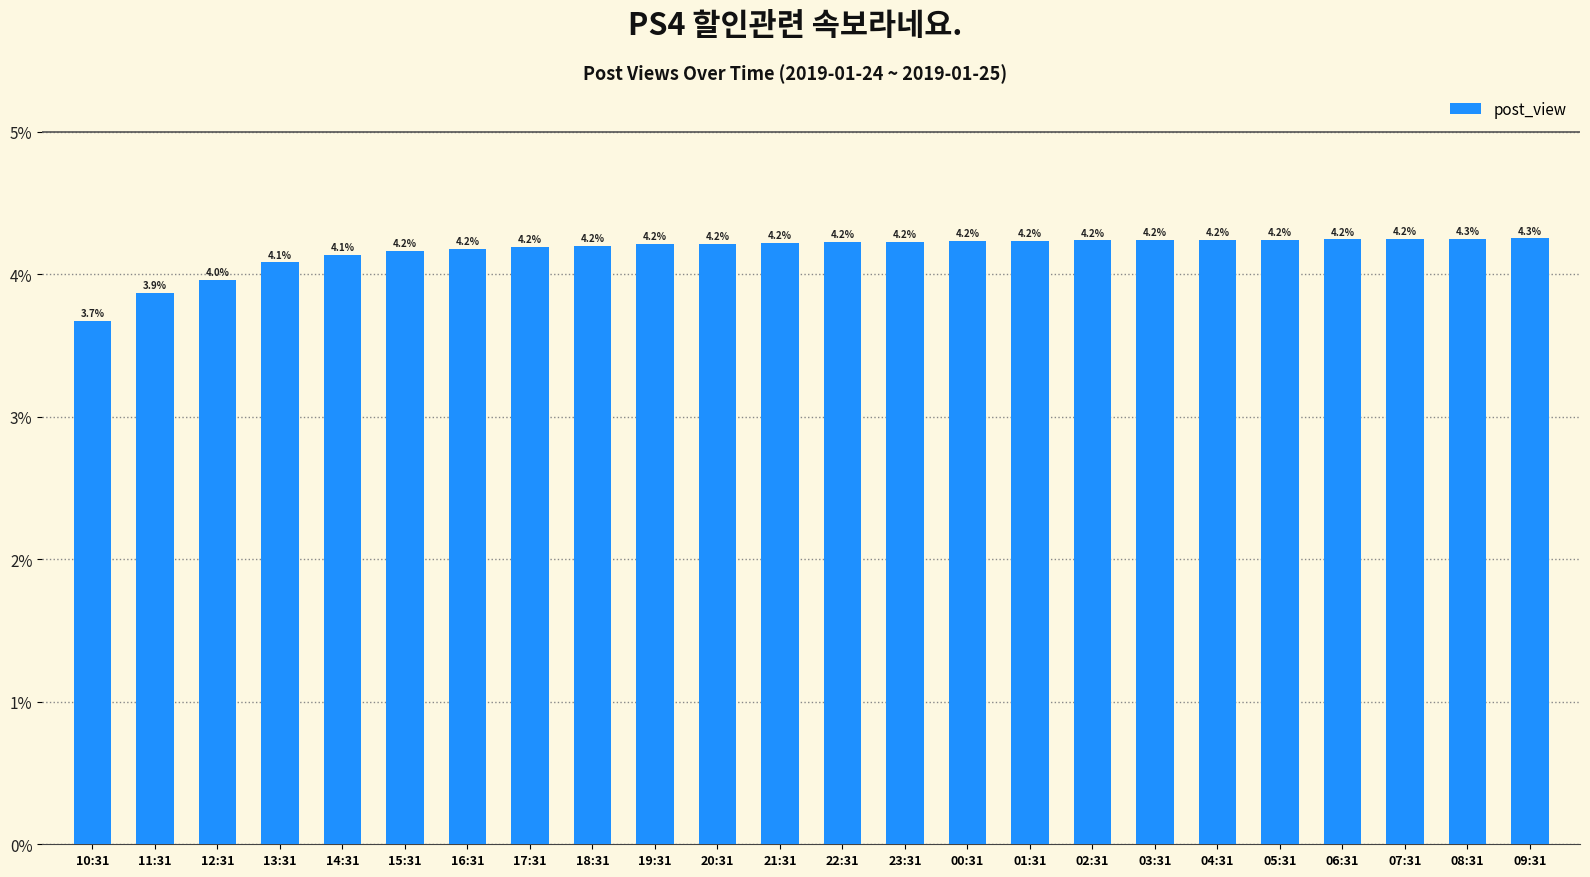

Read the value at 10:31.

3.7